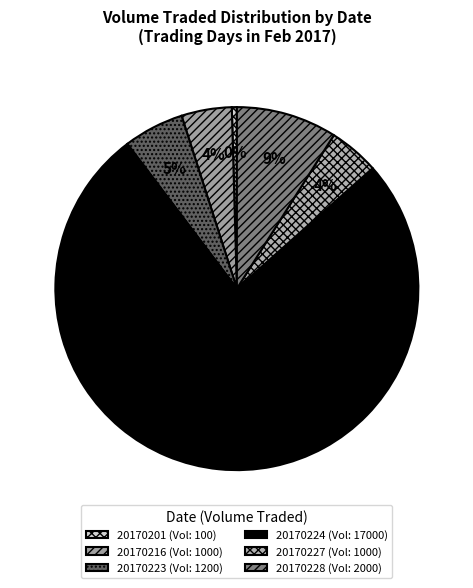

Does any single category account for the majority?

Yes